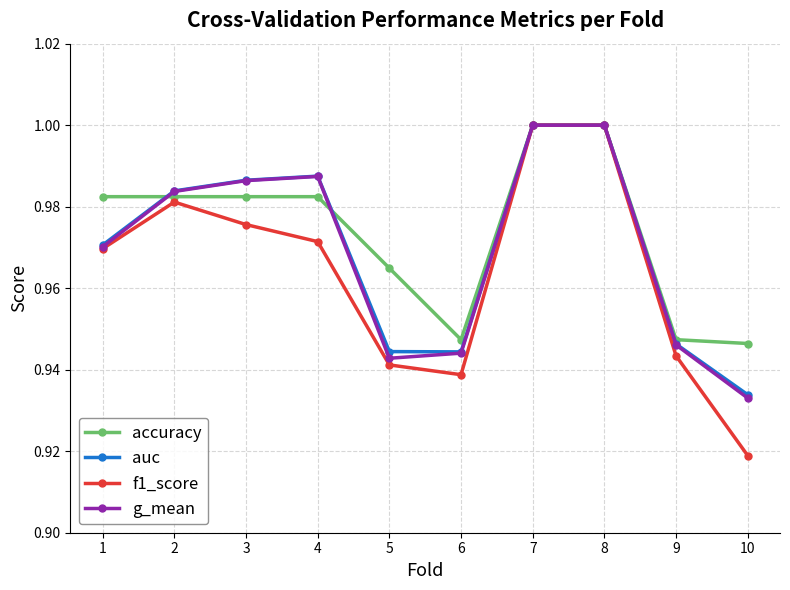

What is the sum of the g_mean values at 3 and 9?

1.9